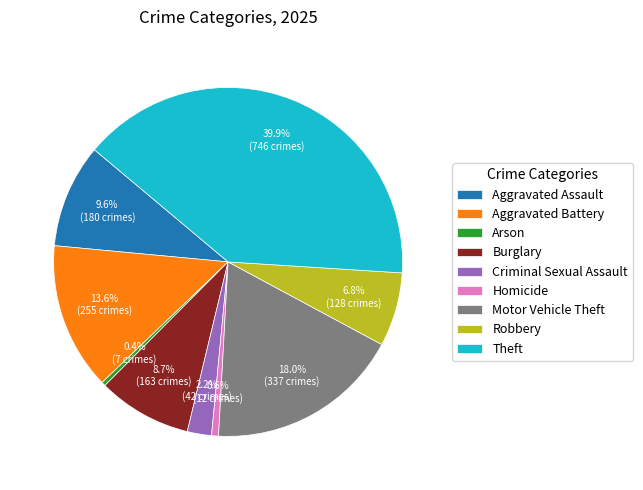

To the nearest percent, what percentage of the pie is Aggravated Battery?

14%